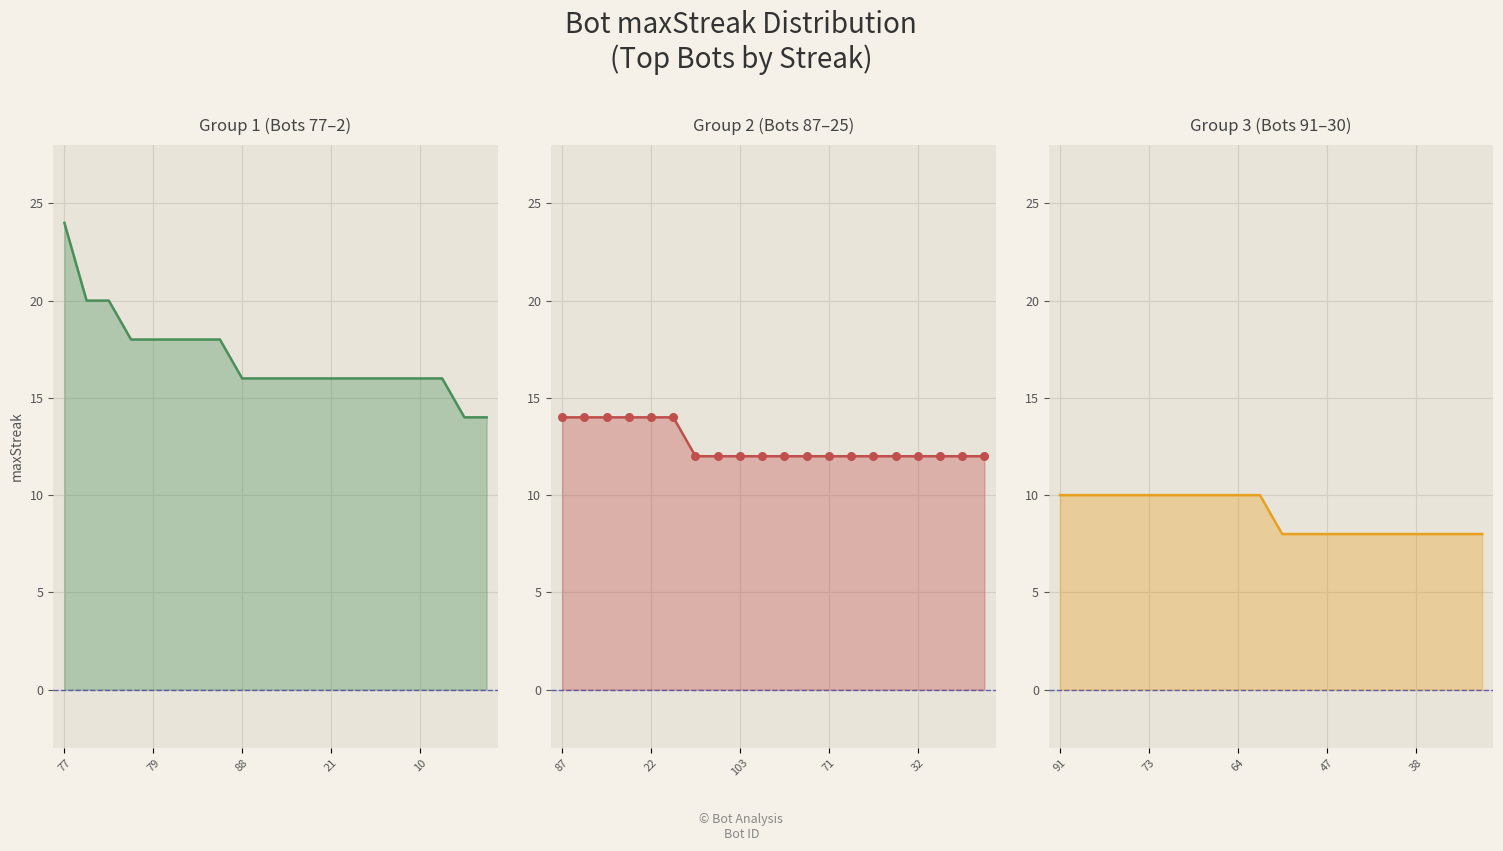

What is the ratio of the value at 77 to the value at 54?

1.5